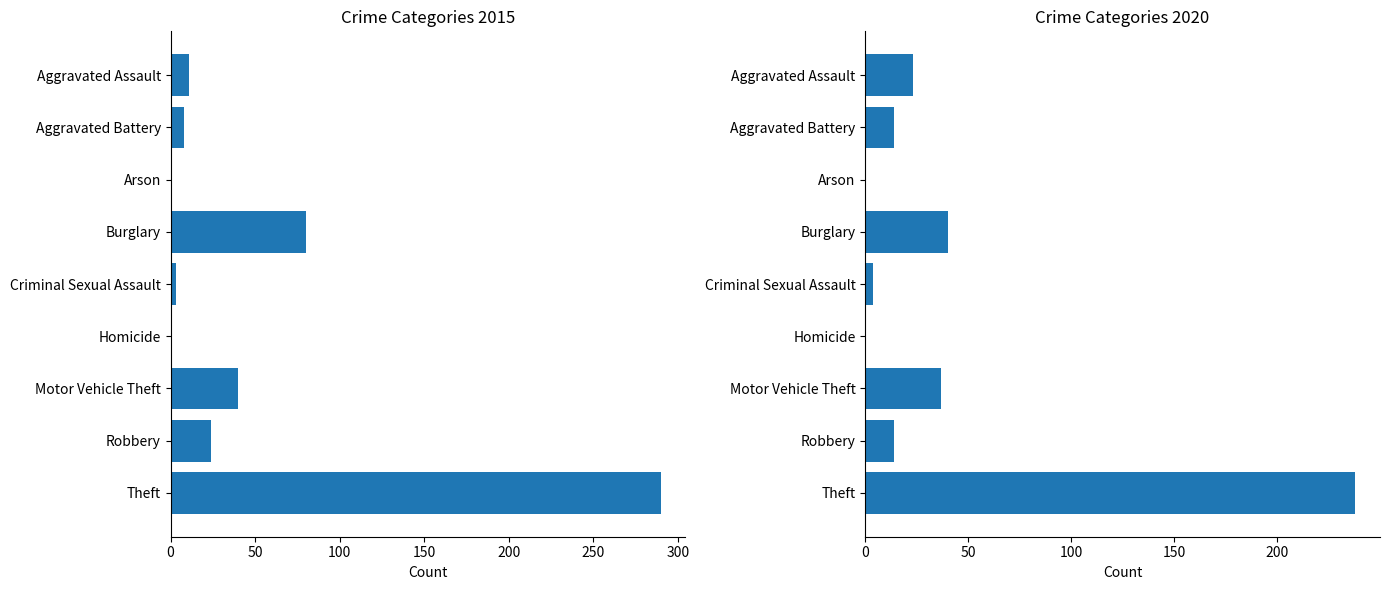

What is the spread (max minus min) of values at Burglary?

40